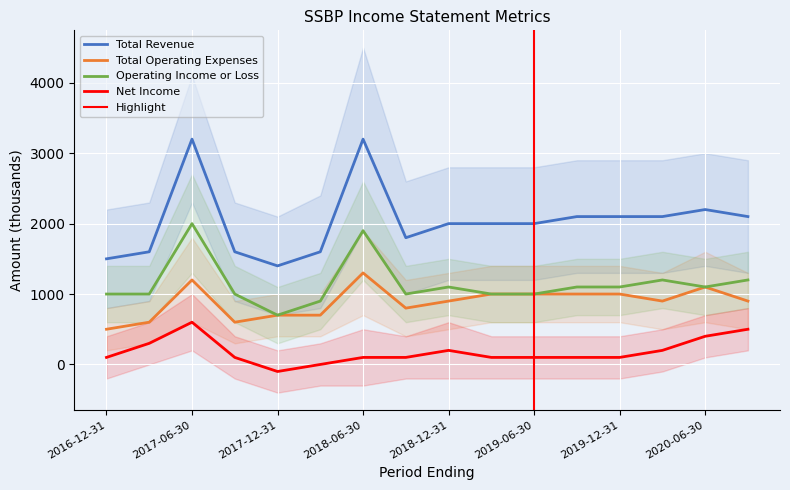

The Operating Income or Loss series shows 1100 at 2019-12-31. True or false?

True